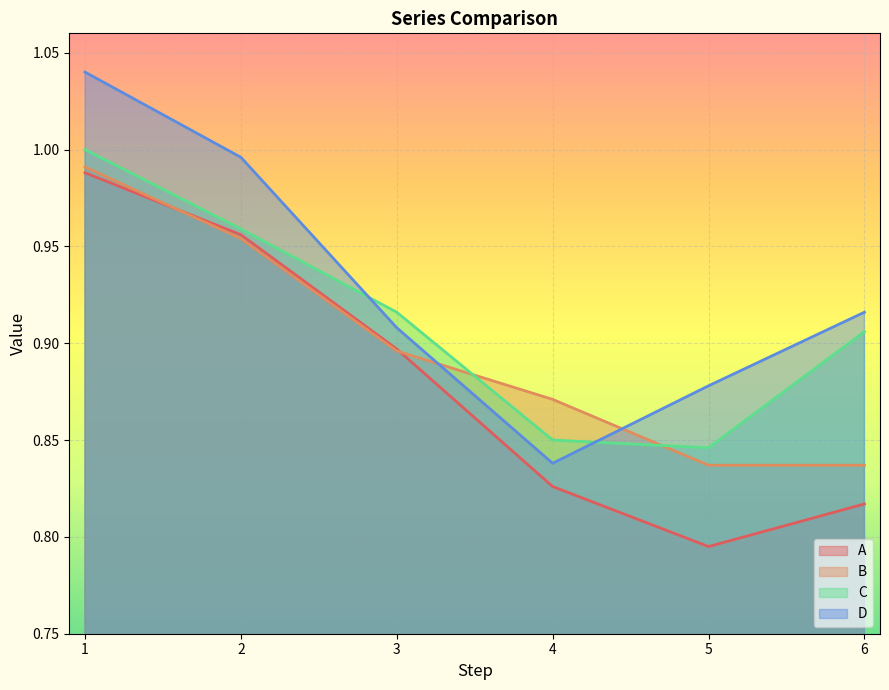

Count the number of categories in the chart.

6